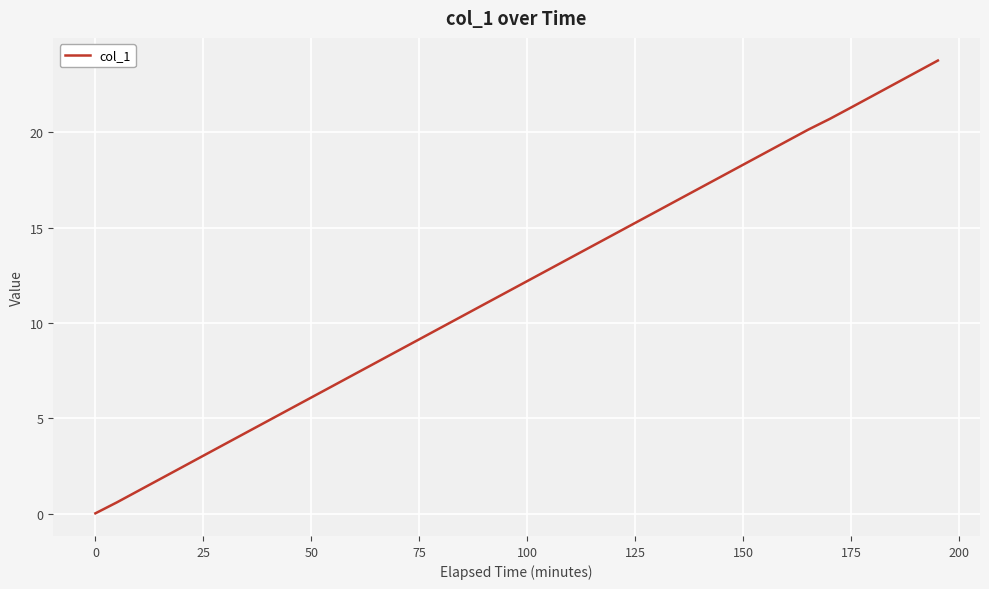

What is the greatest value displayed?

23.8